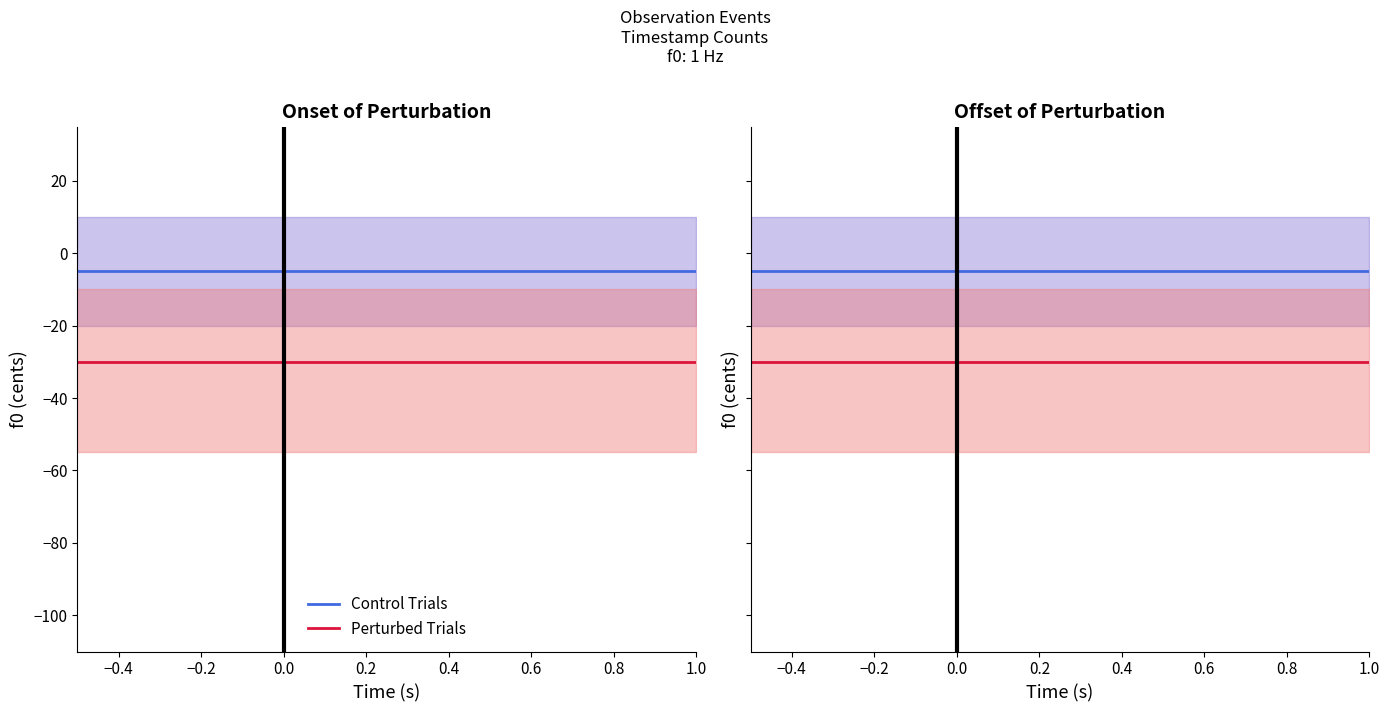

What are all the series names shown in the legend?

Control Trials, Perturbed Trials